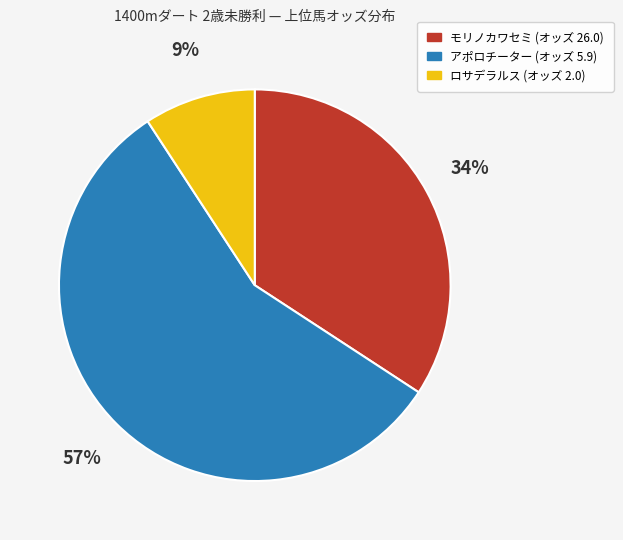

Rank the categories by value from lowest to highest.

ロサデラルス (オッズ 2.0), モリノカワセミ (オッズ 26.0), アポロチーター (オッズ 5.9)